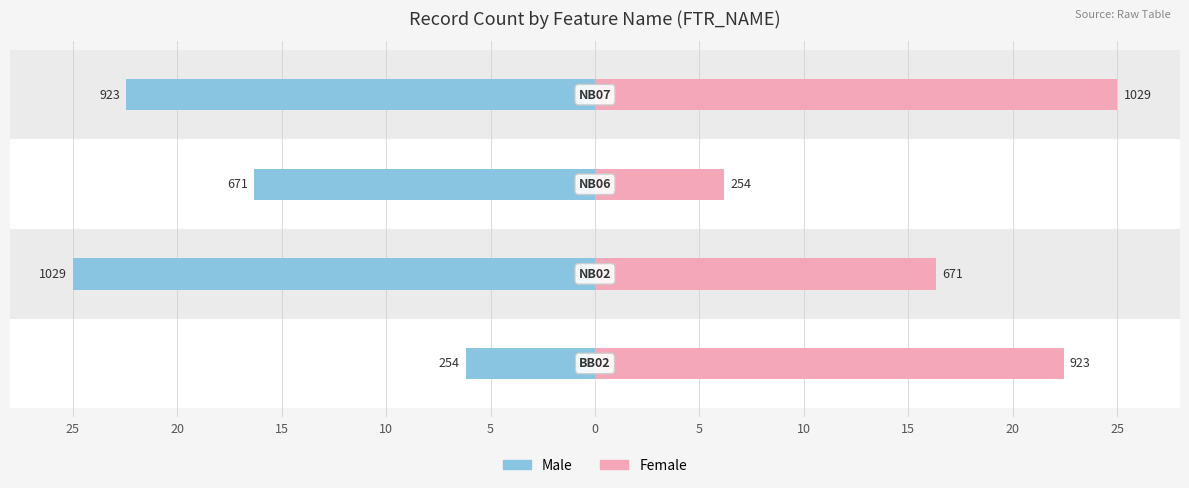

Reading left to right, list all the values displayed in this chart.

Male: -6.2	-25.0	-16.3	-22.4
Female: 22.4	16.3	6.2	25.0